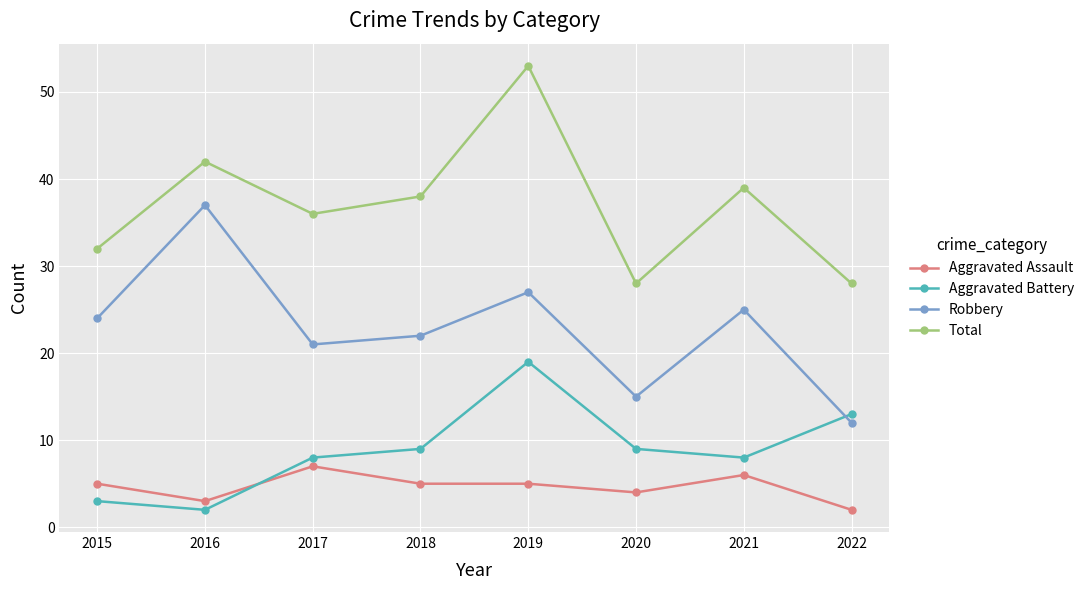

What is the spread (max minus min) of values at 2015?

29